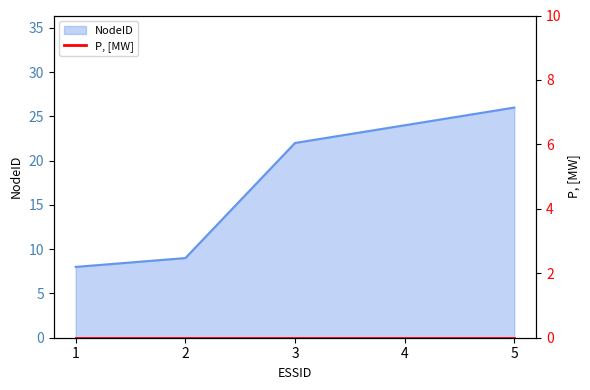

What is the greatest value displayed?

26